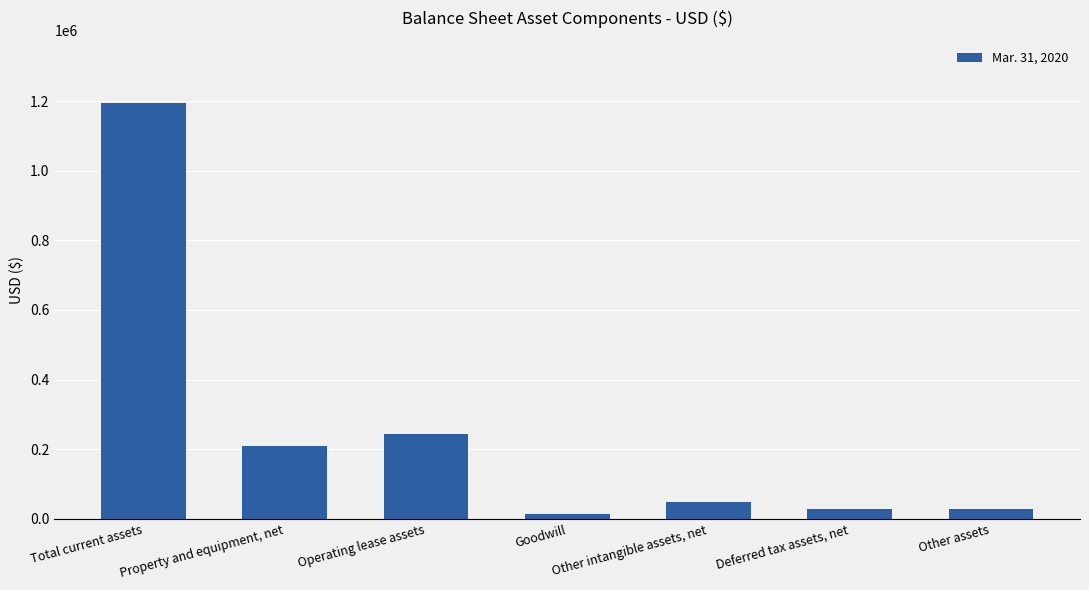

Rank the categories by value from lowest to highest.

Goodwill, Other assets, Deferred tax assets, net, Other intangible assets, net, Property and equipment, net, Operating lease assets, Total current assets